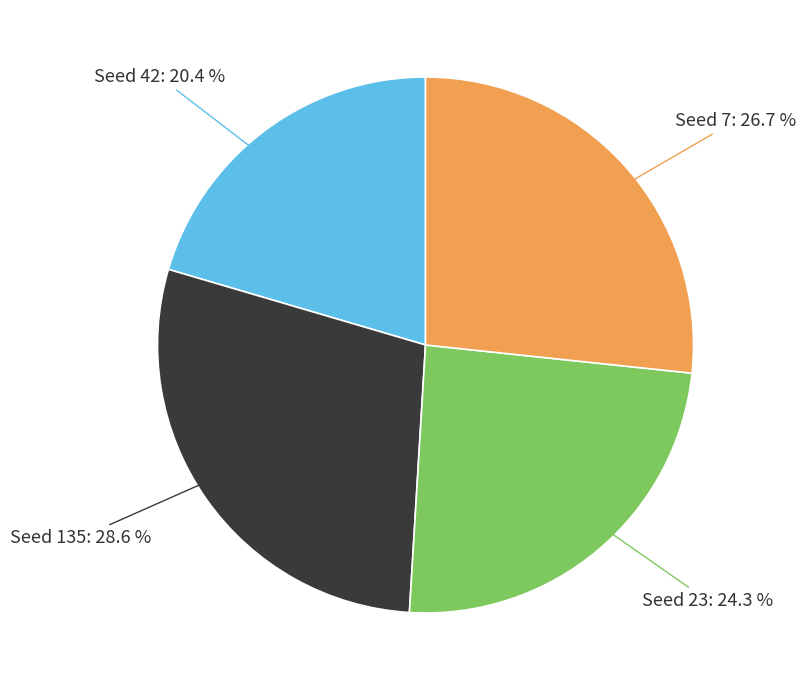

Is there a majority slice in this chart?

No